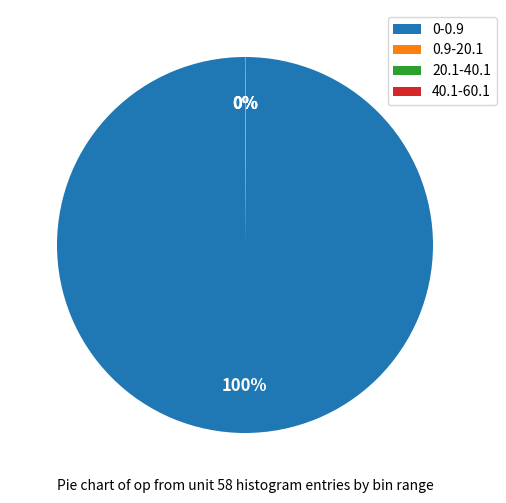

Which category has the biggest portion of the pie?

0-0.9